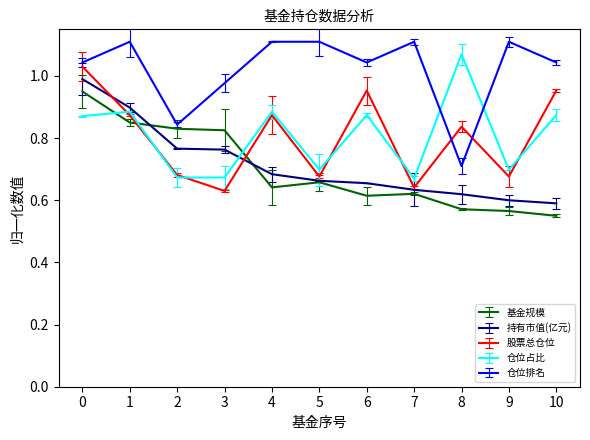

Reading right to left, transcribe all the data shown in this chart.

基金规模: 10=0.6	9=0.6	8=0.6	7=0.6	6=0.6	5=0.7	4=0.6	3=0.8	2=0.8	1=0.9	0=1.0
持有市值(亿元): 10=0.6	9=0.6	8=0.6	7=0.6	6=0.7	5=0.7	4=0.7	3=0.8	2=0.8	1=0.9	0=1.0
股票总仓位: 10=1.0	9=0.7	8=0.8	7=0.6	6=1.0	5=0.7	4=0.9	3=0.6	2=0.7	1=0.9	0=1.0
仓位占比: 10=0.9	9=0.7	8=1.1	7=0.7	6=0.9	5=0.7	4=0.9	3=0.7	2=0.7	1=0.9	0=0.9
仓位排名: 10=1.0	9=1.1	8=0.7	7=1.1	6=1.0	5=1.1	4=1.1	3=1.0	2=0.8	1=1.1	0=1.0